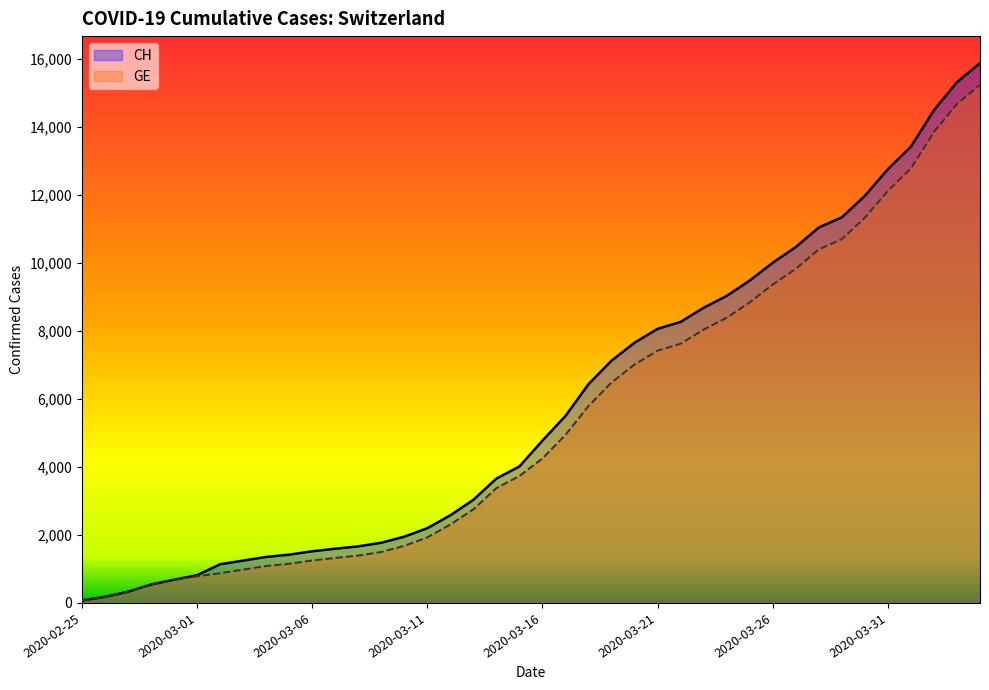

What is the value of the CH point at the 26th from the left?

8061